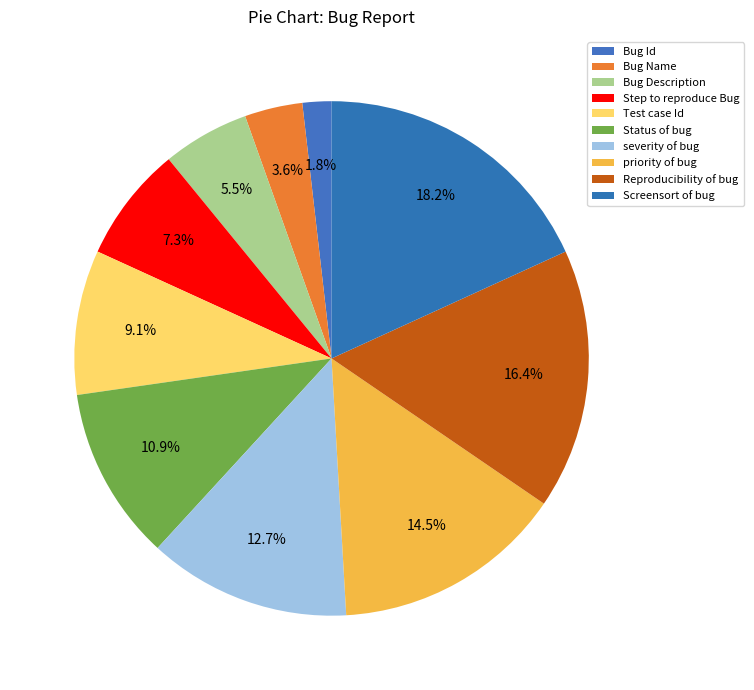

Rank the categories by value from lowest to highest.

Bug Id, Bug Name, Bug Description, Step to reproduce Bug, Test case Id, Status of bug, severity of bug, priority of bug, Reproducibility of bug, Screensort of bug